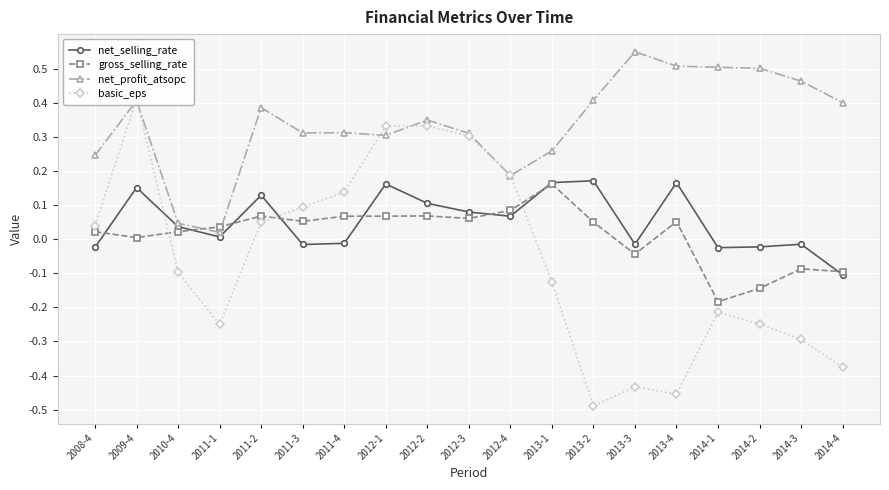

True or false: net_profit_atsopc has more than 1 points higher than both neighbors.

True